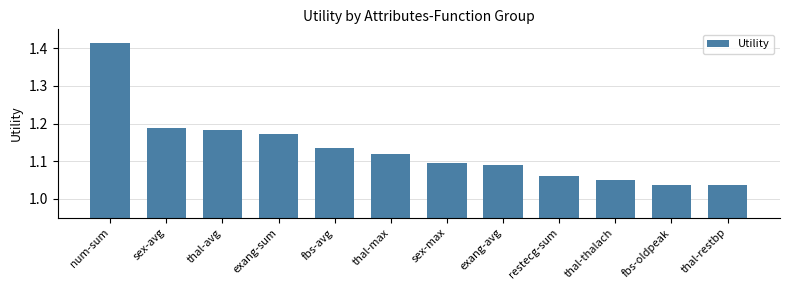

Which category has the highest value across all series?

num-sum